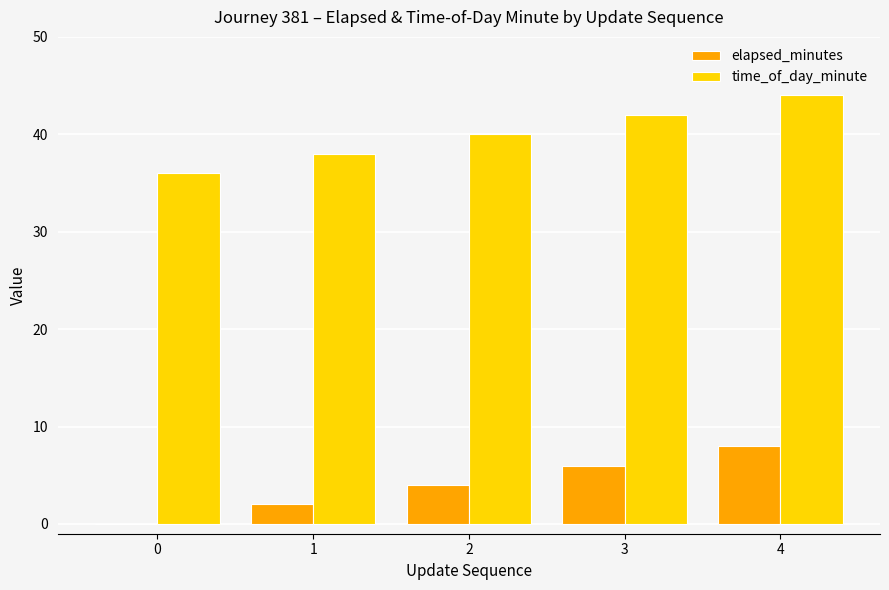

At which category does the chart reach its peak across all series?

4